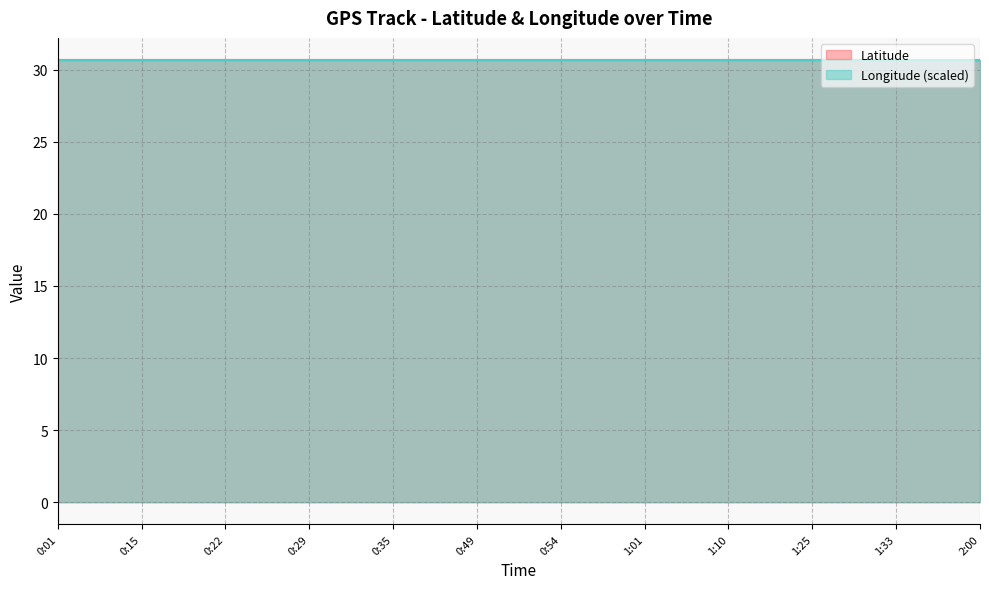

How many Latitude values are between 30 and 31?

34